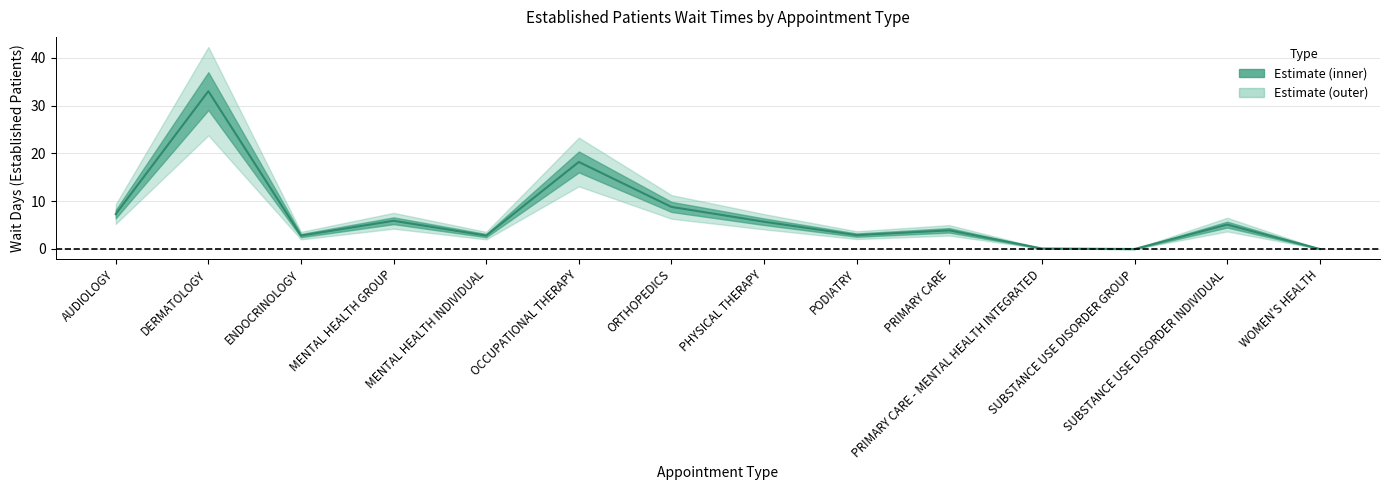

How many points are lower than both their immediate neighbors (excluding endpoints)?

4